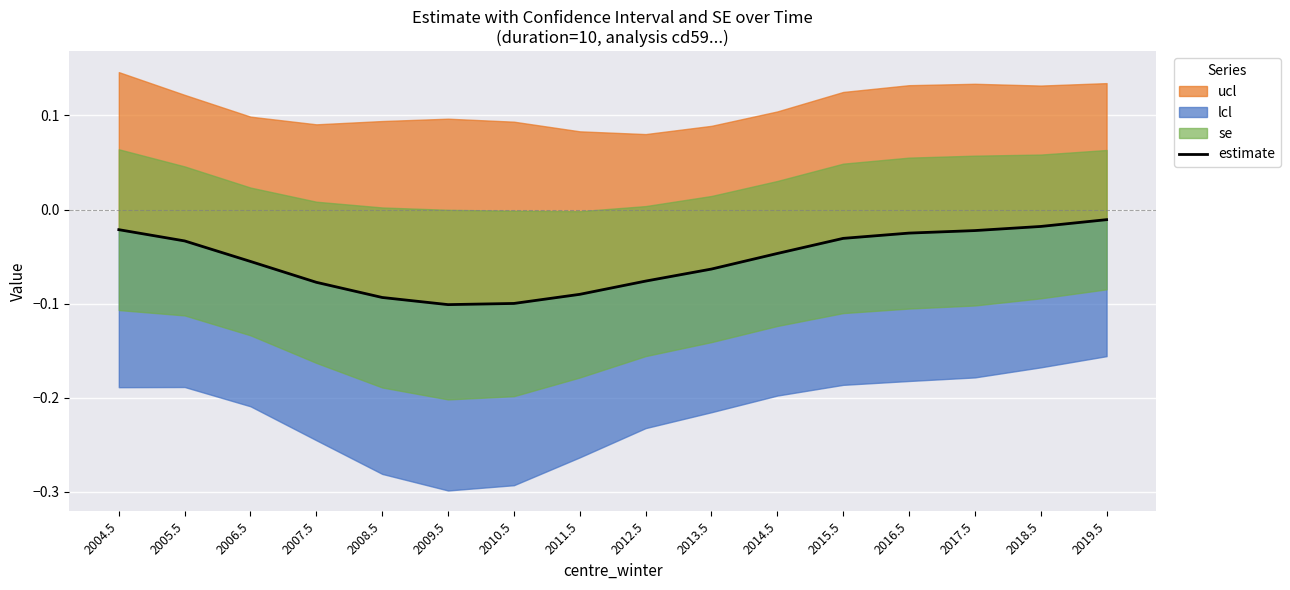

Rank the categories by value from highest to lowest.

2019.5, 2018.5, 2004.5, 2017.5, 2016.5, 2015.5, 2005.5, 2014.5, 2006.5, 2013.5, 2012.5, 2007.5, 2011.5, 2008.5, 2010.5, 2009.5